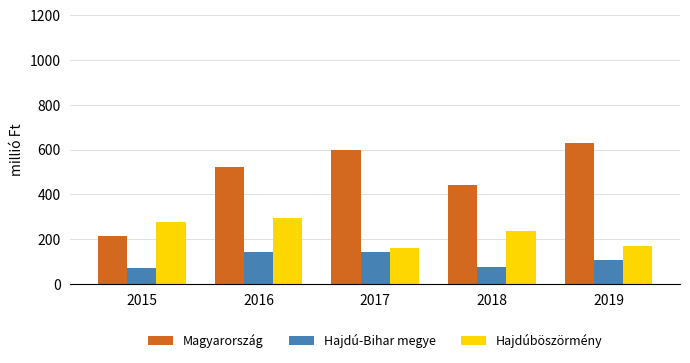

What is the value of the Magyarország bar at the 1st from the left?

216